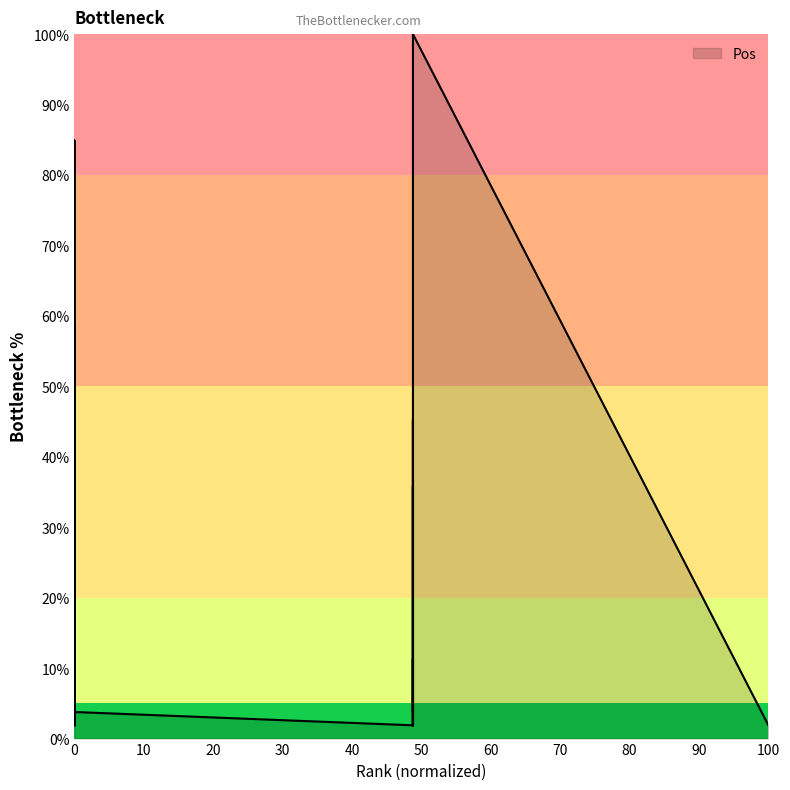

Reading left to right, list all the values displayed in this chart.

1.9	11.3	5.7	7.5	35.8	28.3	7.5	13.2	7.5	1.9	26.4	3.8	5.7	39.6	58.5	3.8	84.9	3.8	1.9	11.3	35.8	1.9	1.9	7.5	11.3	1.9	5.7	3.8	5.7	26.4	41.5	43.4	45.3	5.7	15.1	22.6	75.5	84.9	100.0	1.9